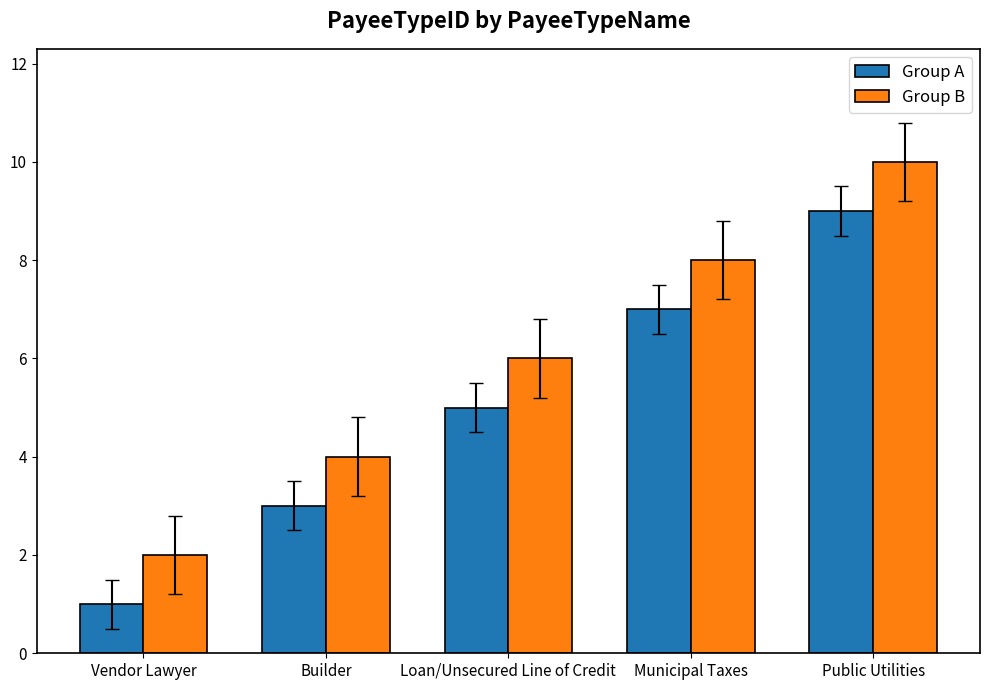

What is the difference between the Group B values at Public Utilities and Vendor Lawyer?

8